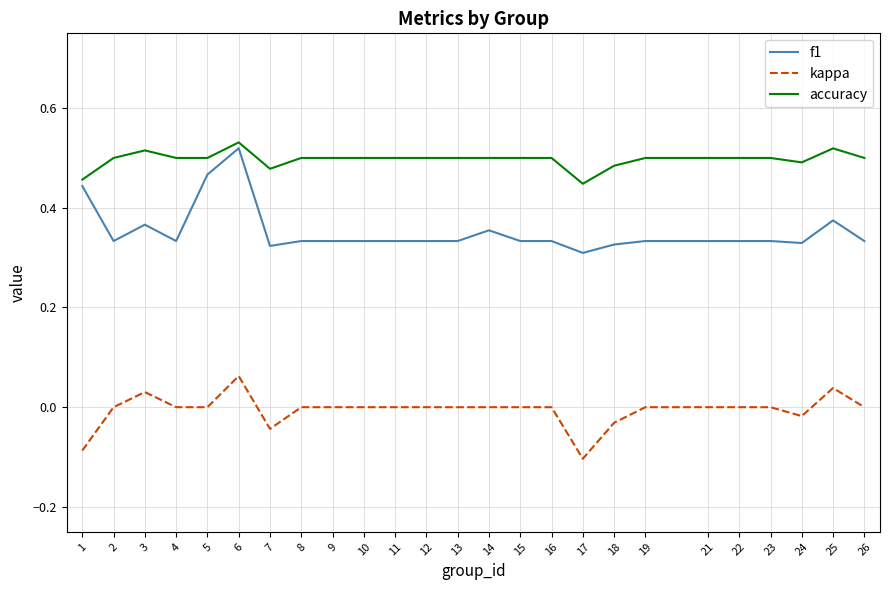

At how many categories does at least one series exceed 0?

25